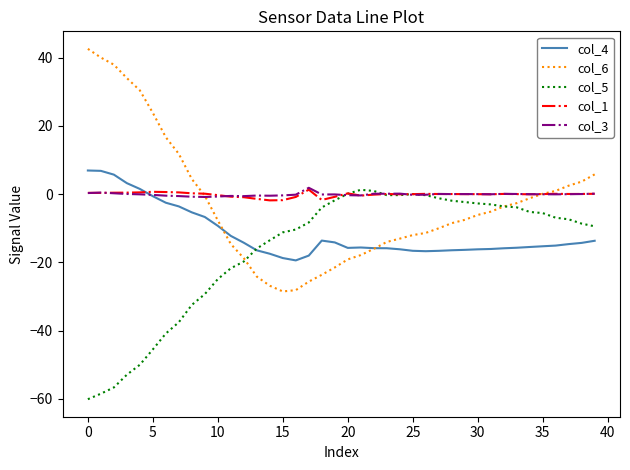

How many lines are shown in the chart?

5